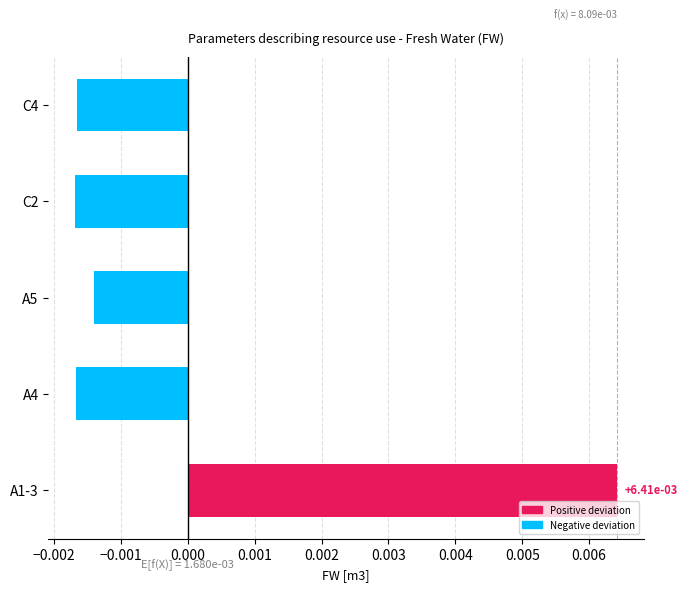

At which category does the chart reach its peak across all series?

A1-3